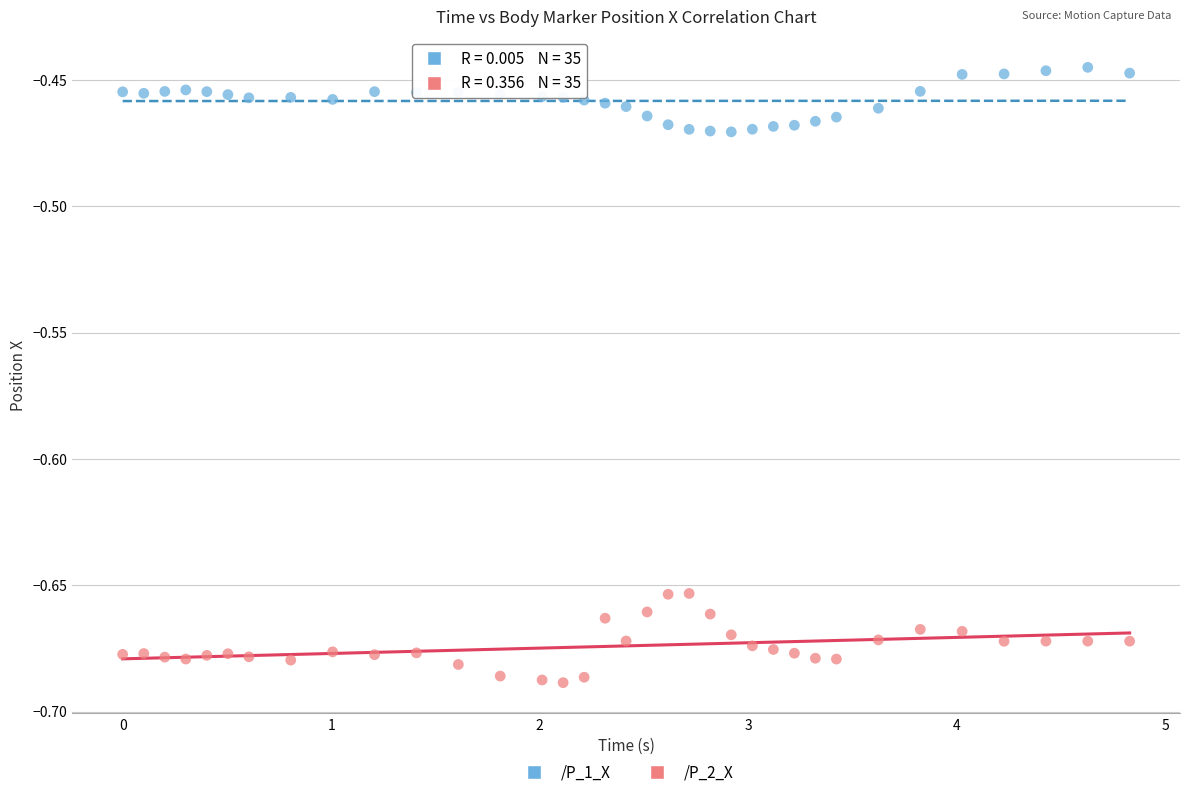

Which series reaches the maximum Y coordinate?

/P_1_X